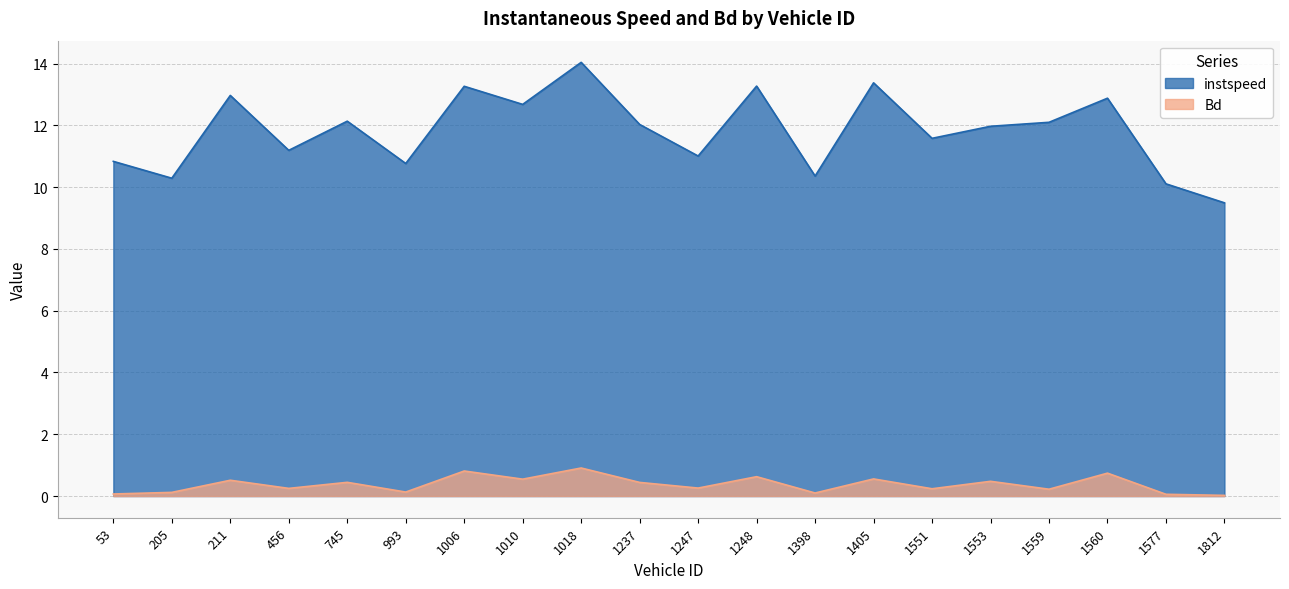

True or false: Bd and instspeed intersect in this chart.

False